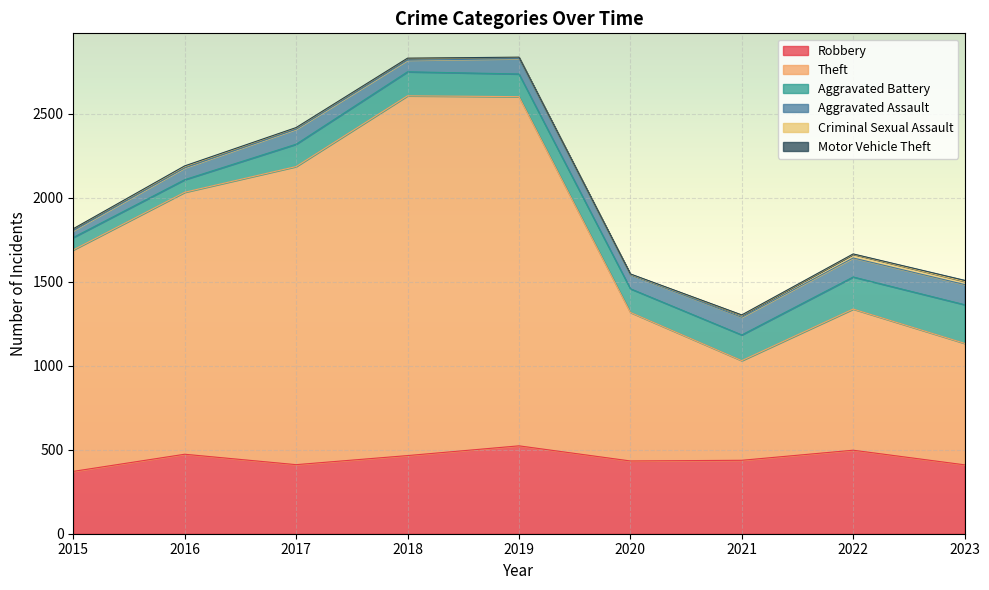

True or false: Criminal Sexual Assault and Robbery intersect in this chart.

False